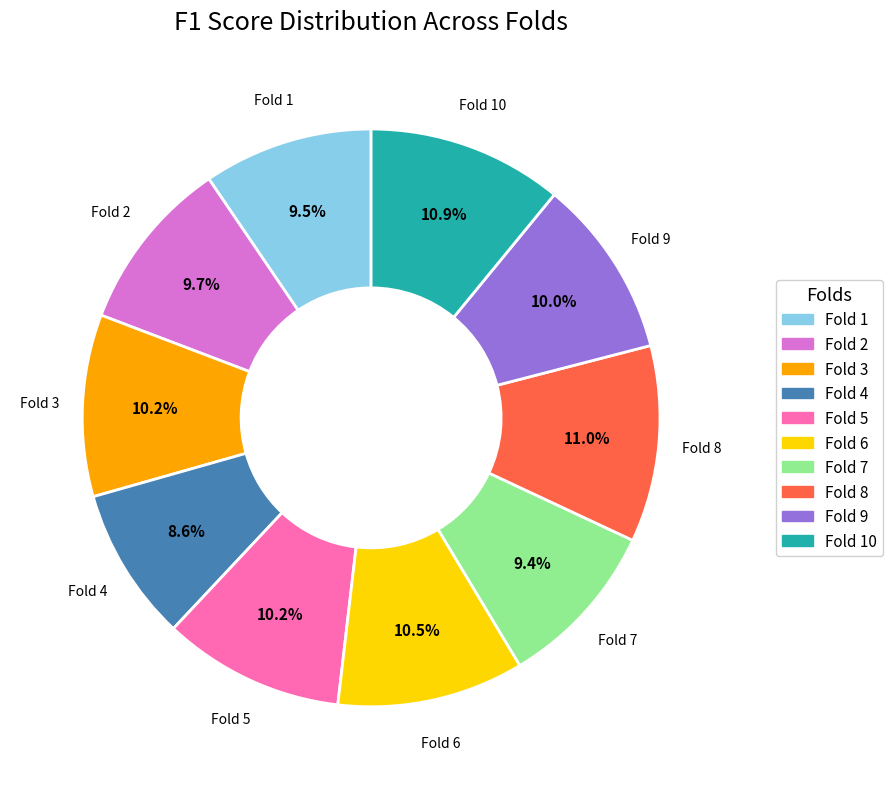

Does any single category account for the majority?

No